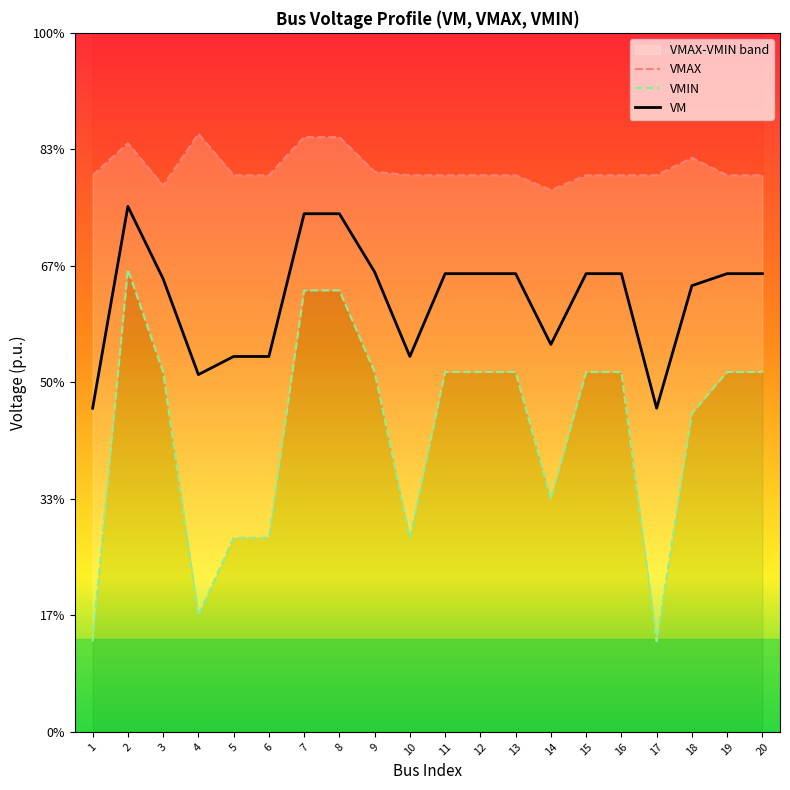

True or false: VMAX has a value of 1.1 at 16.

True